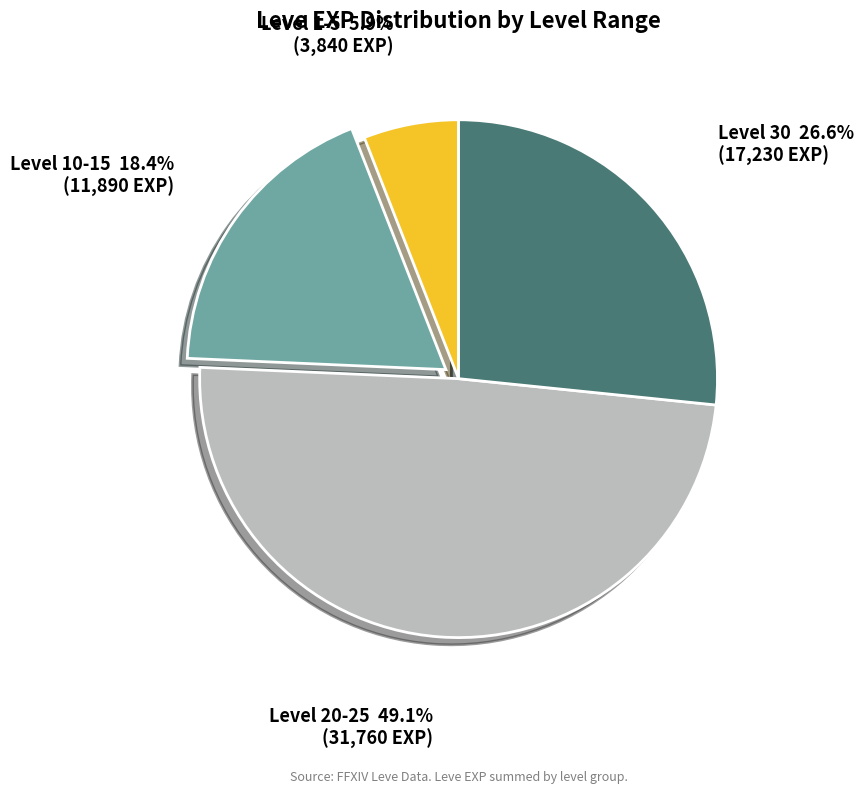

Does any single category account for the majority?

No